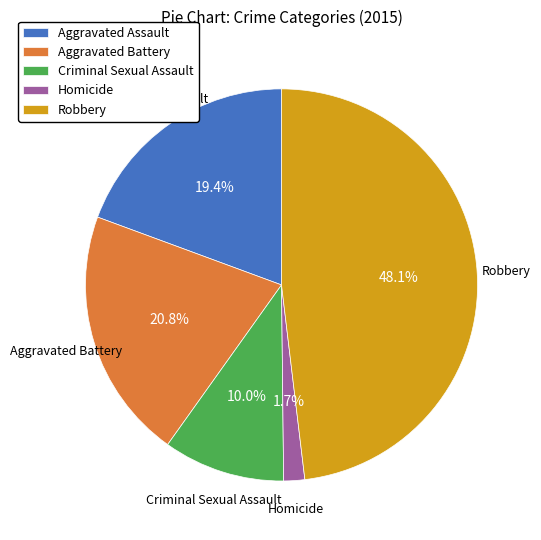

To the nearest percent, what is the difference between the largest and smallest slice percentages?

46%